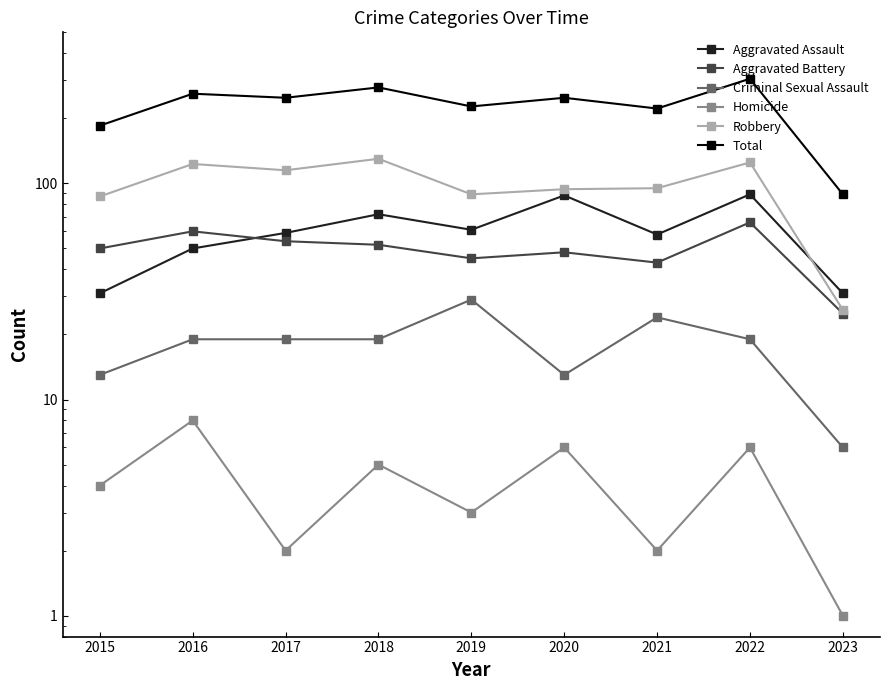

What are all the series names shown in the legend?

Aggravated Assault, Aggravated Battery, Criminal Sexual Assault, Homicide, Robbery, Total